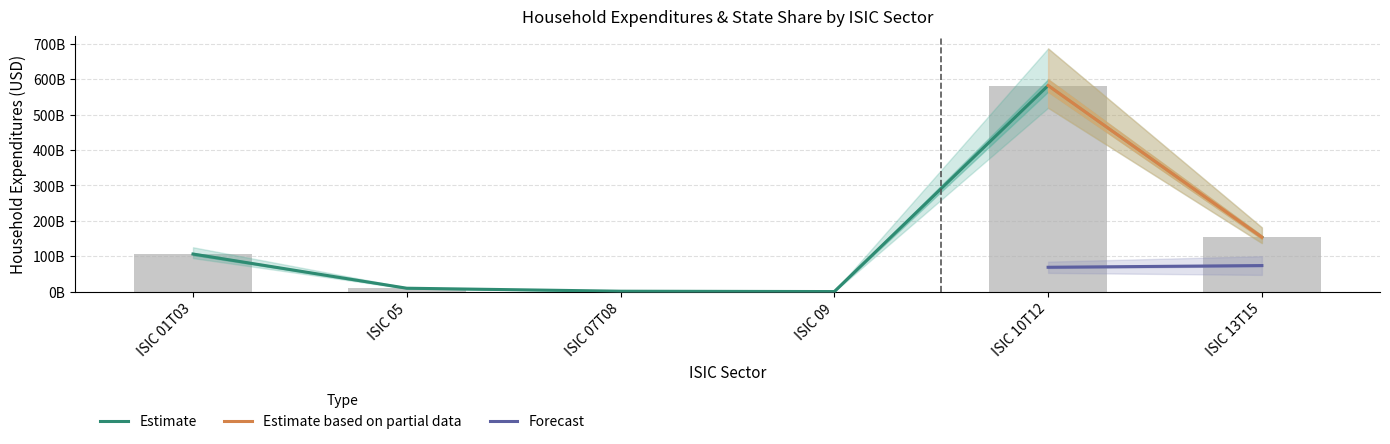

How many values exceed 106254584694?

3